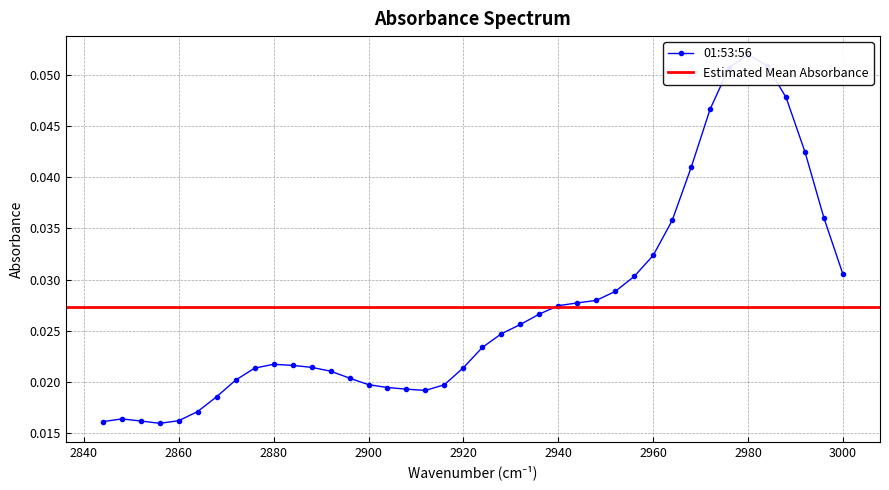

Rank the categories by value from lowest to highest.

2856, 2844, 2852, 2860, 2848, 2864, 2868, 2912, 2908, 2904, 2916, 2900, 2872, 2896, 2892, 2876, 2920, 2888, 2884, 2880, 2924, 2928, 2932, 2936, 2940, 2944, 2948, 2952, 2956, 3000, 2960, 2964, 2996, 2968, 2992, 2972, 2988, 2976, 2984, 2980